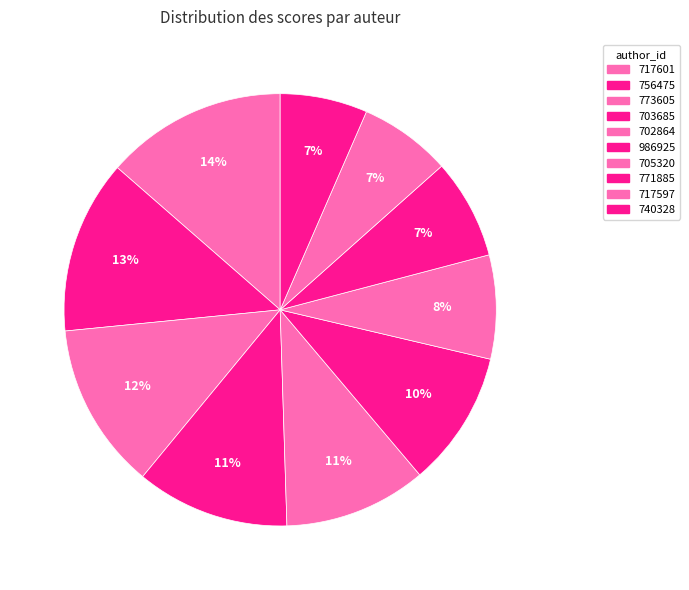

What is the change in value from 773605 to 703685?

-1.0